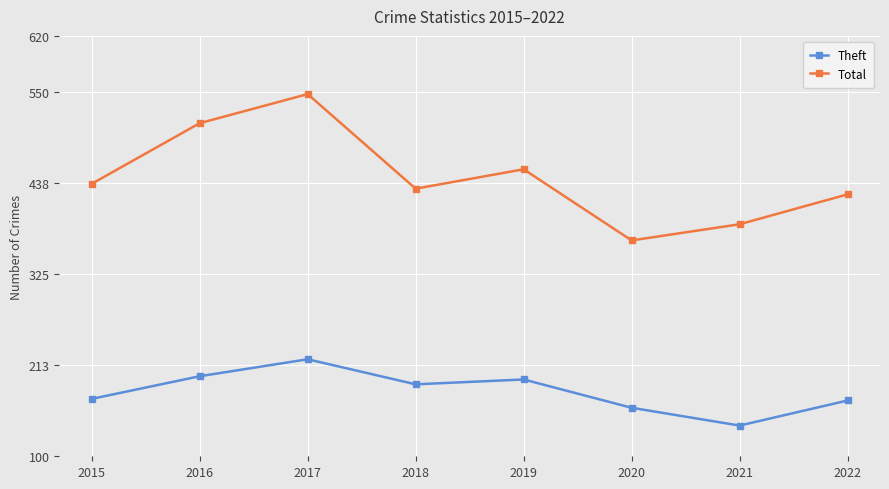

What is the difference between the second highest and second lowest values in the Theft series?

39